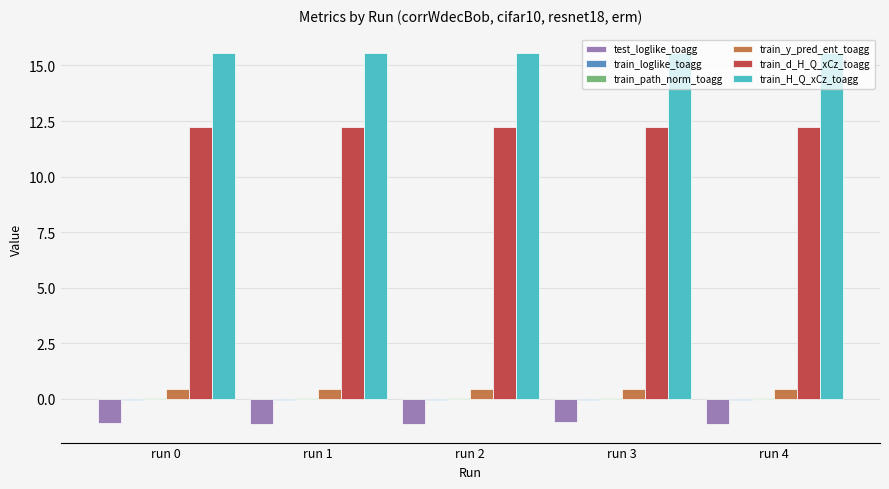

Is the value of test_loglike_toagg at run 0 greater than the value of train_d_H_Q_xCz_toagg at run 0?

No